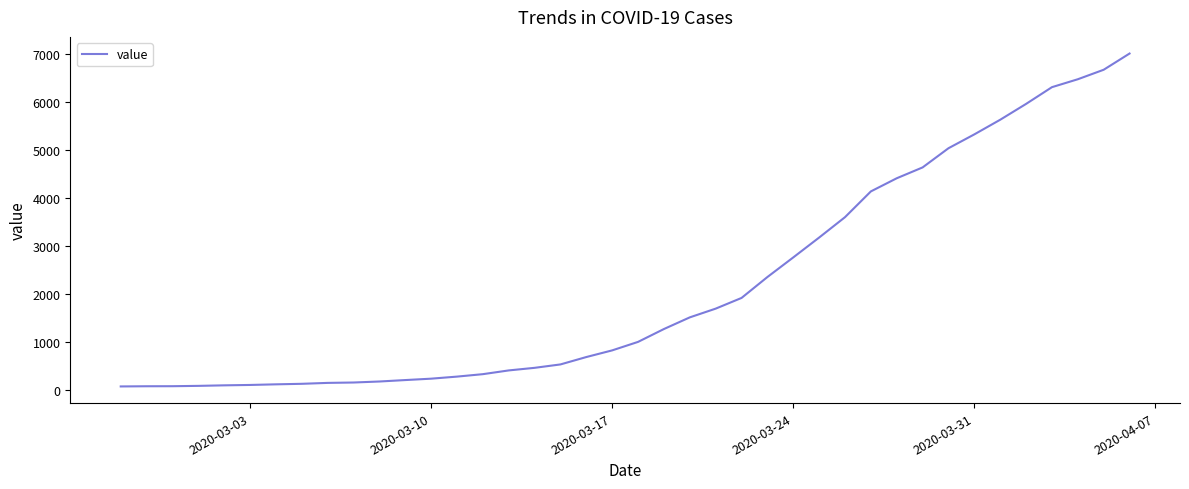

How many series are shown in this chart?

1